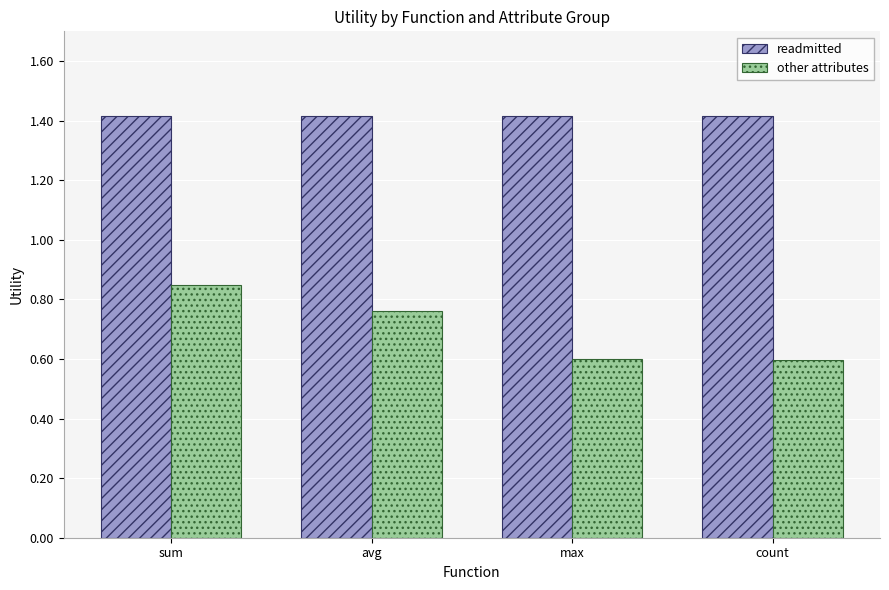

At avg, list the series in order from smallest to largest.

other attributes, readmitted